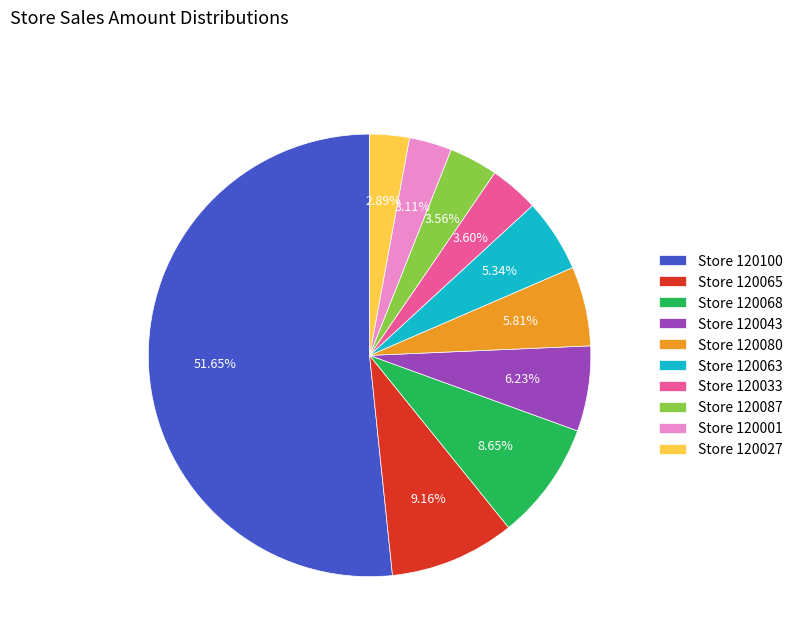

How many slices are in this pie chart?

10